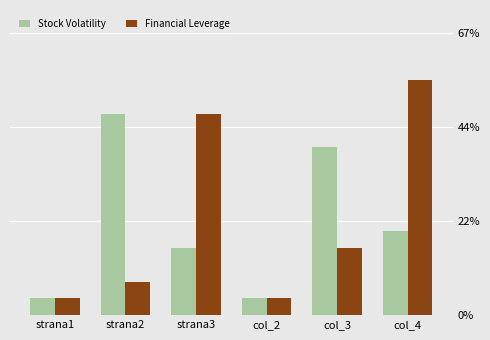

Are the bars horizontal?

No